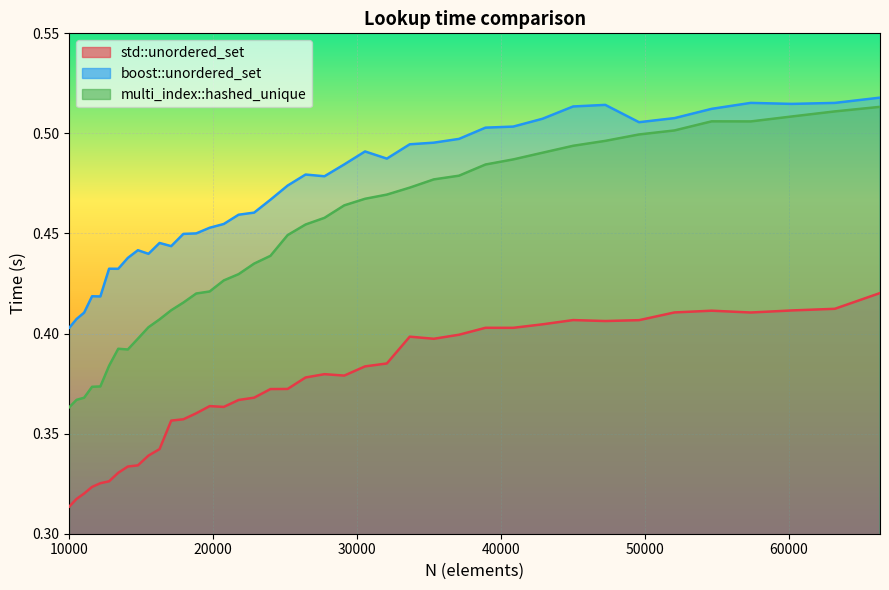

True or false: boost::unordered_set has more than 2 interior local peaks.

True